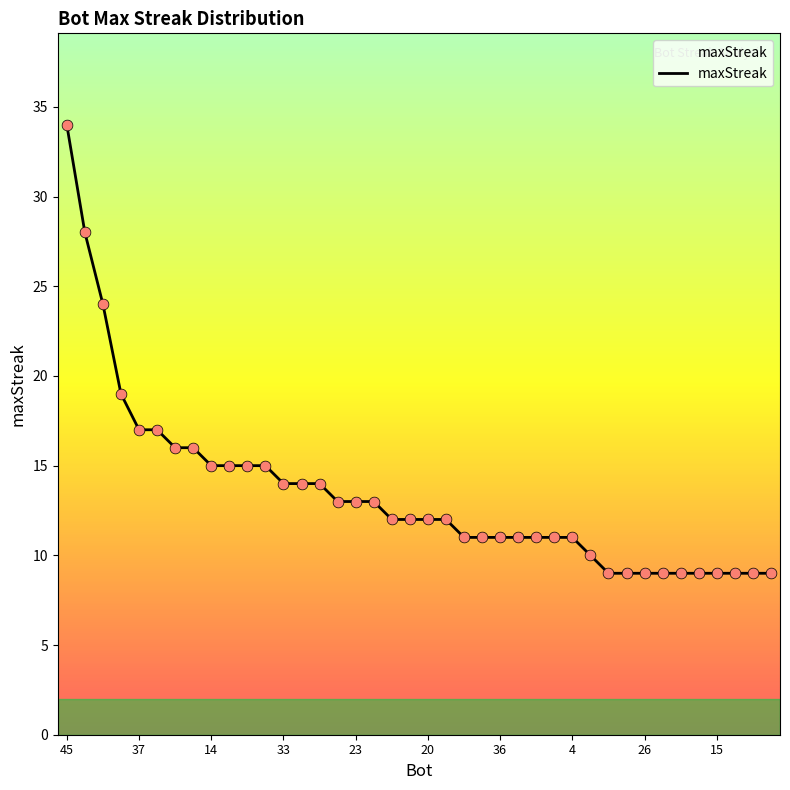

What is the smallest value displayed?

9